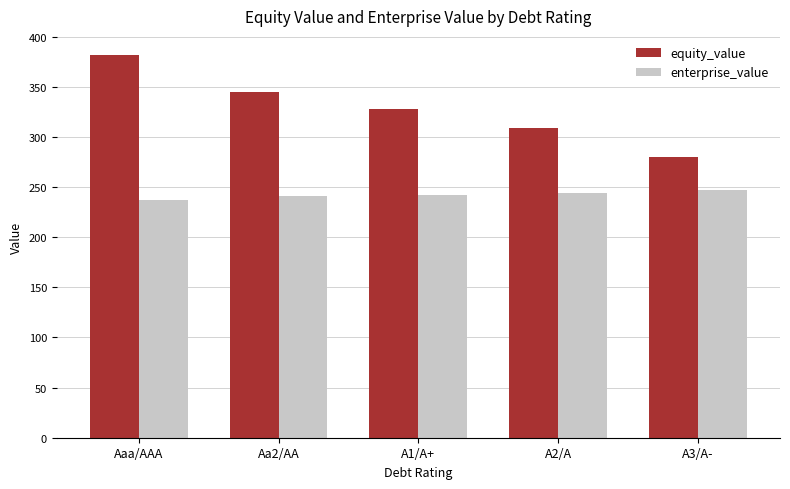

How many values in the enterprise_value series exceed 242?

3